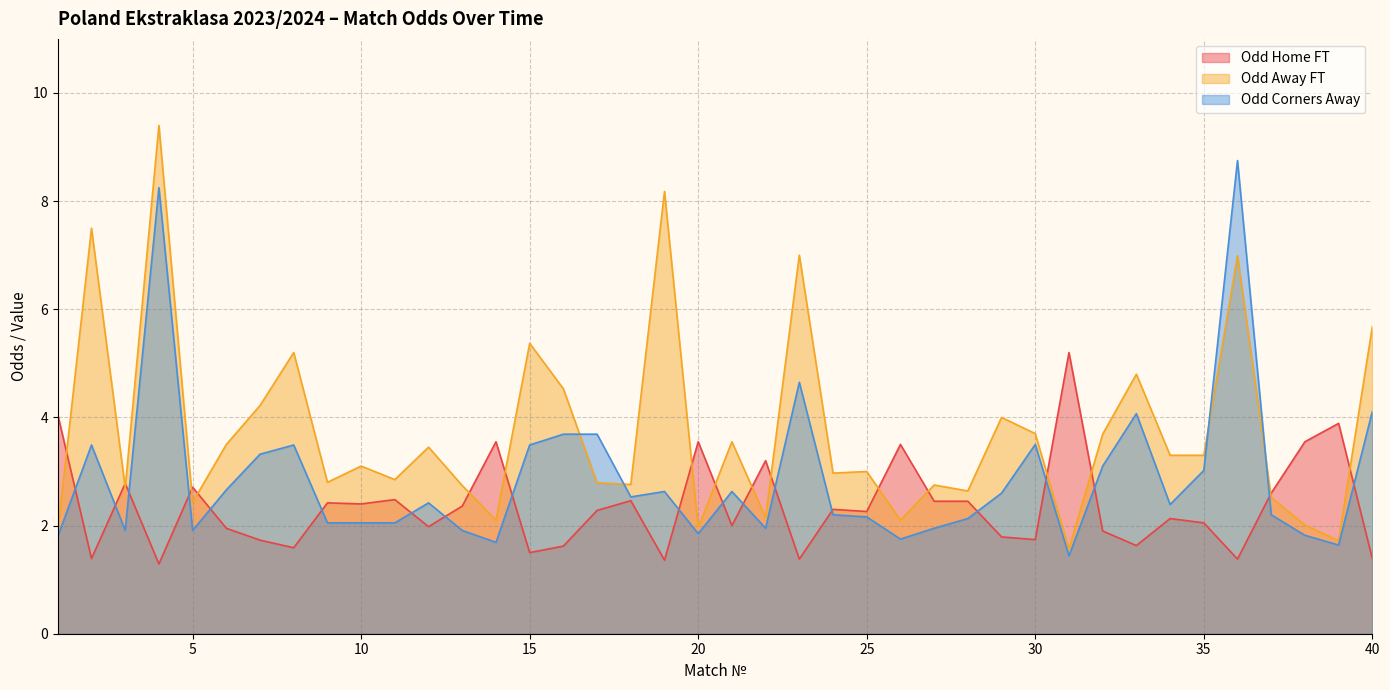

Where is Odd_A_FT nearest to the value 5?

8